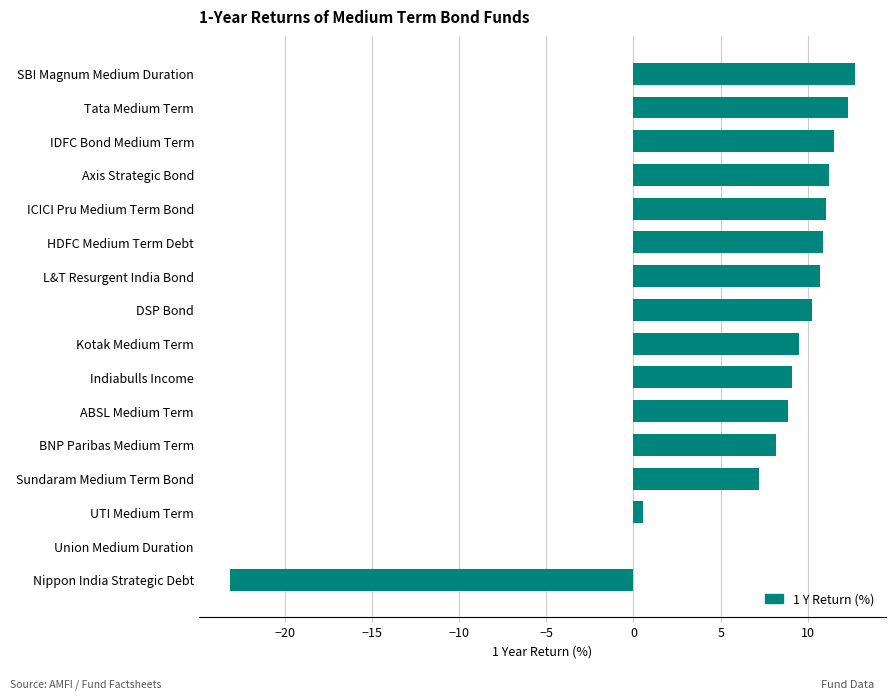

Read the value at Sundaram Medium Term Bond.

7.2